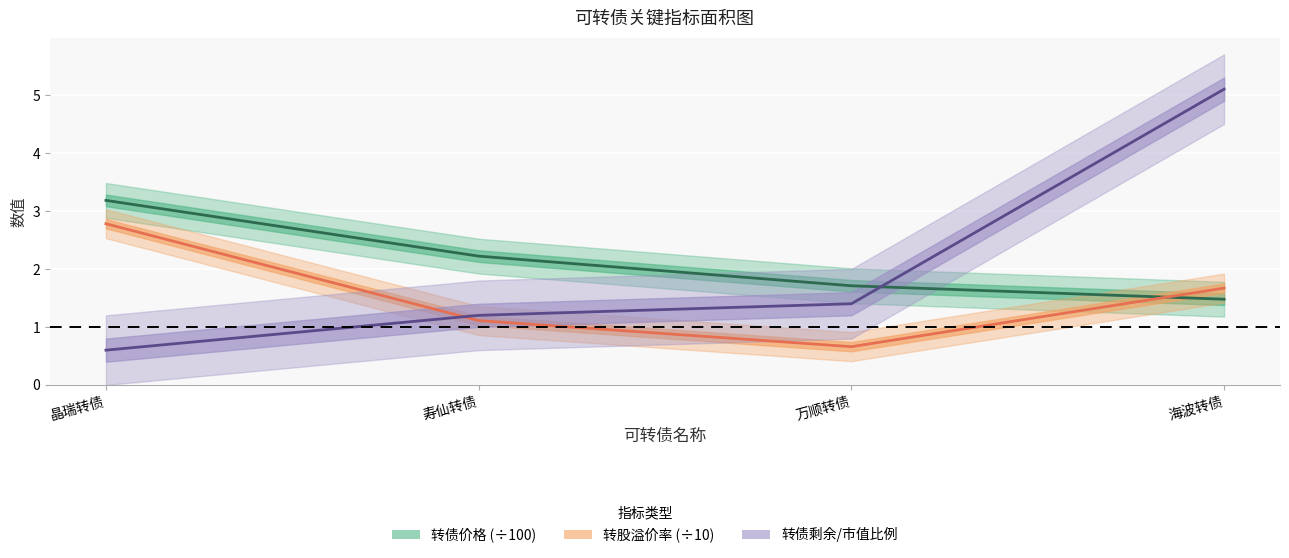

True or false: 转债价格 (÷100) has more than 2 points higher than both neighbors.

False